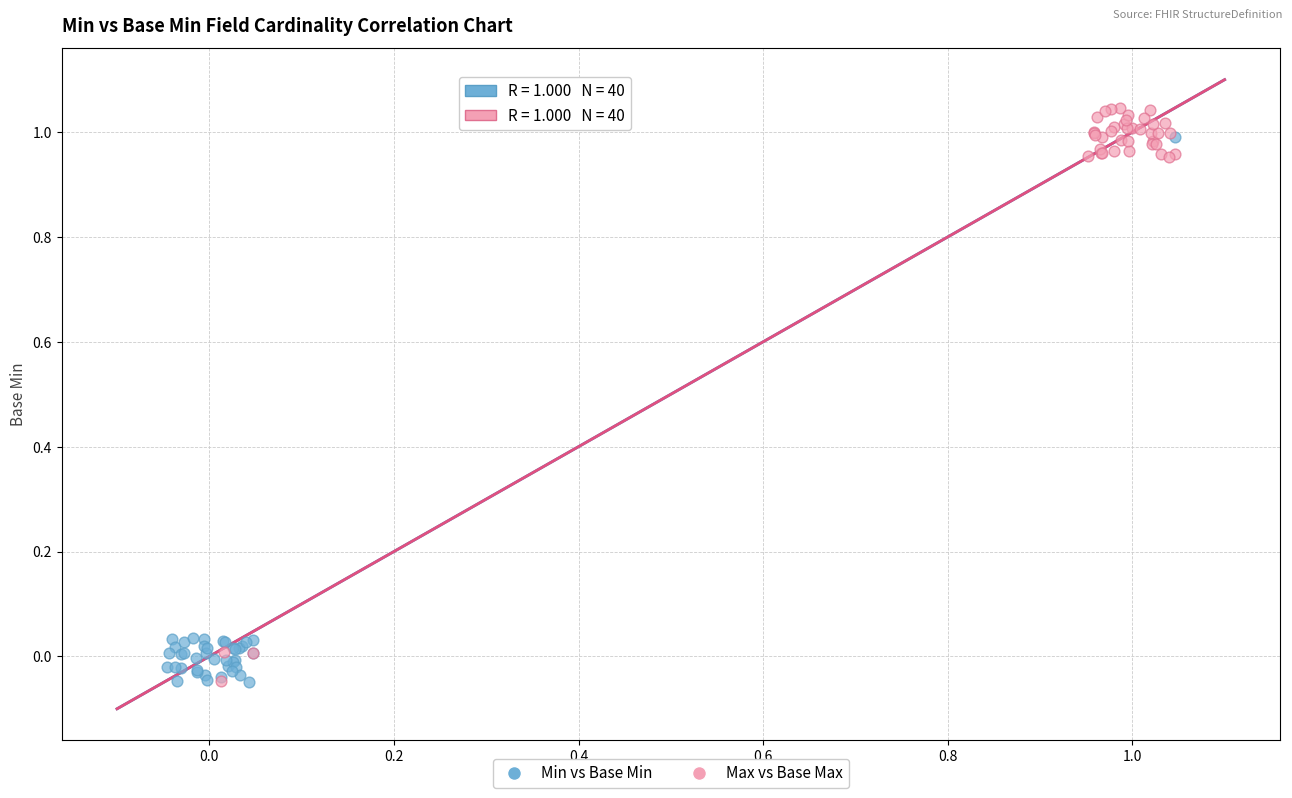

What are all the series names shown in the legend?

Min vs Base Min, Max vs Base Max